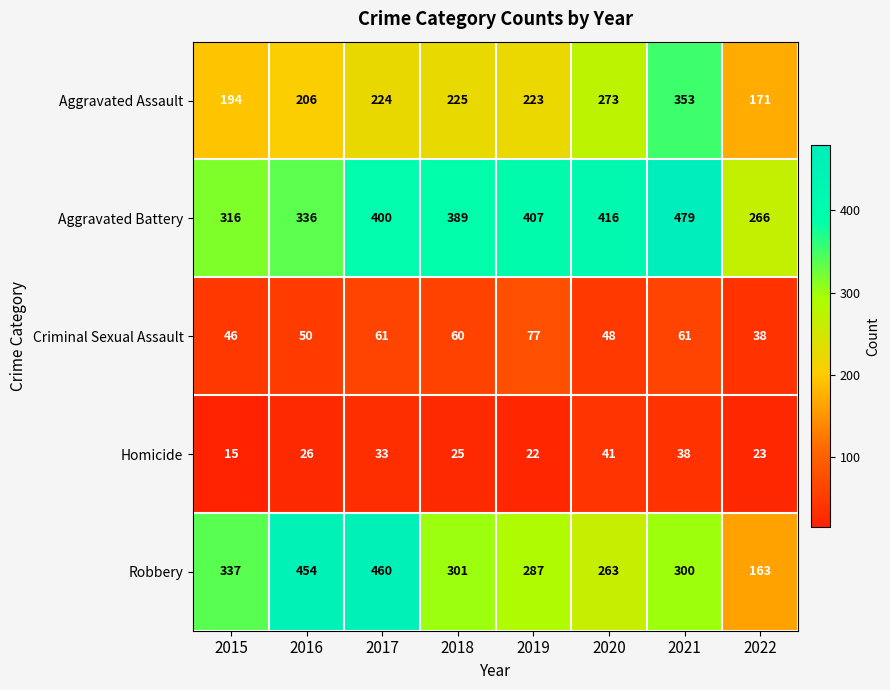

Is it true that Aggravated Assault equals 63 at 2020?

False